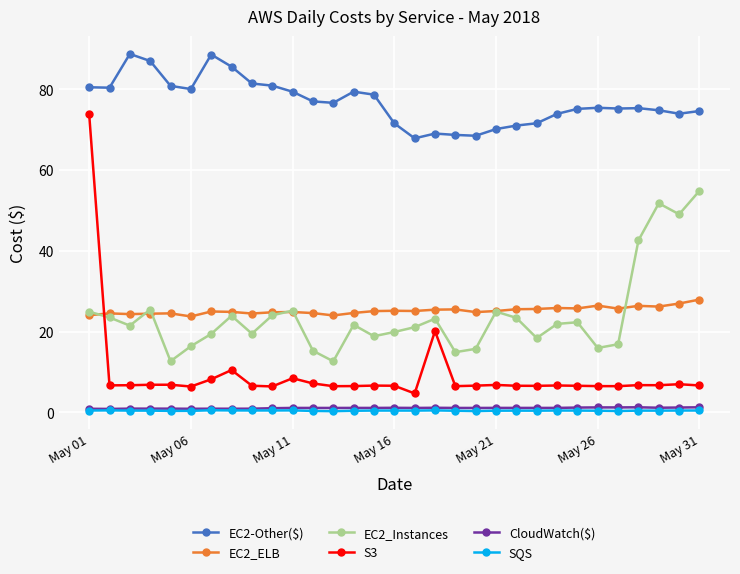

What is the difference between the maximum and minimum values in the S3 series?

69.2